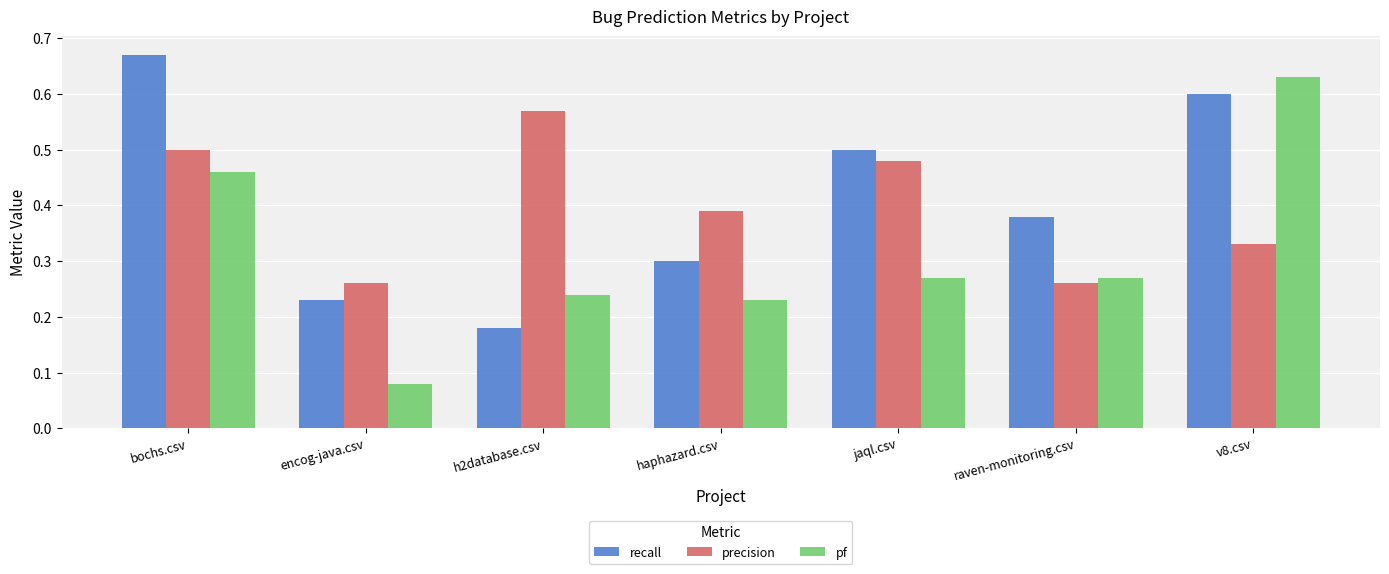

Which series has the largest total across all categories?

recall